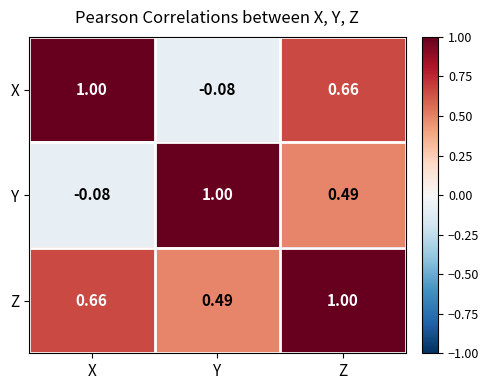

At which label does X first exceed 0?

X